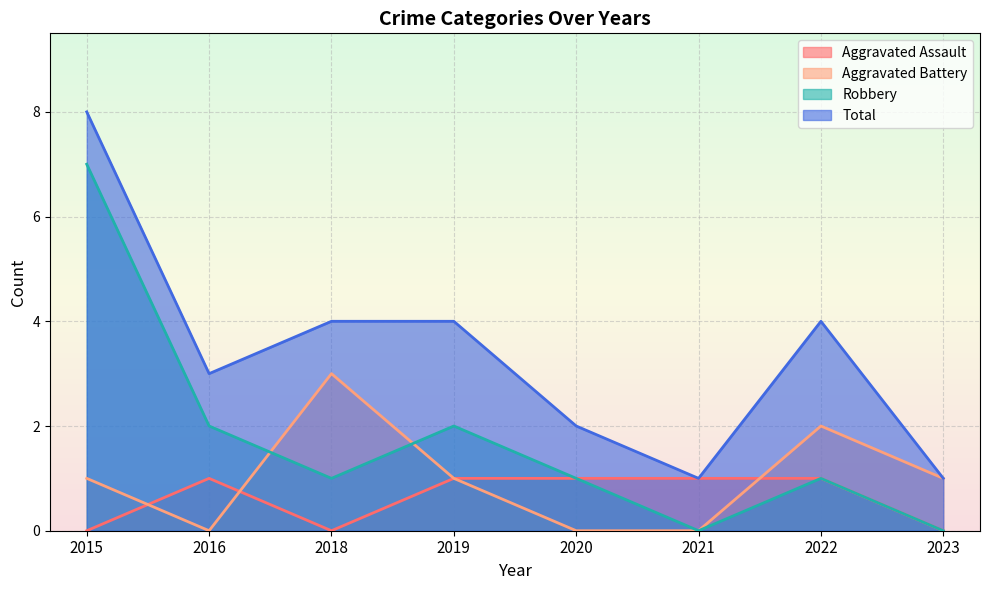

Which category has the lowest value in the Aggravated Assault series?

2015